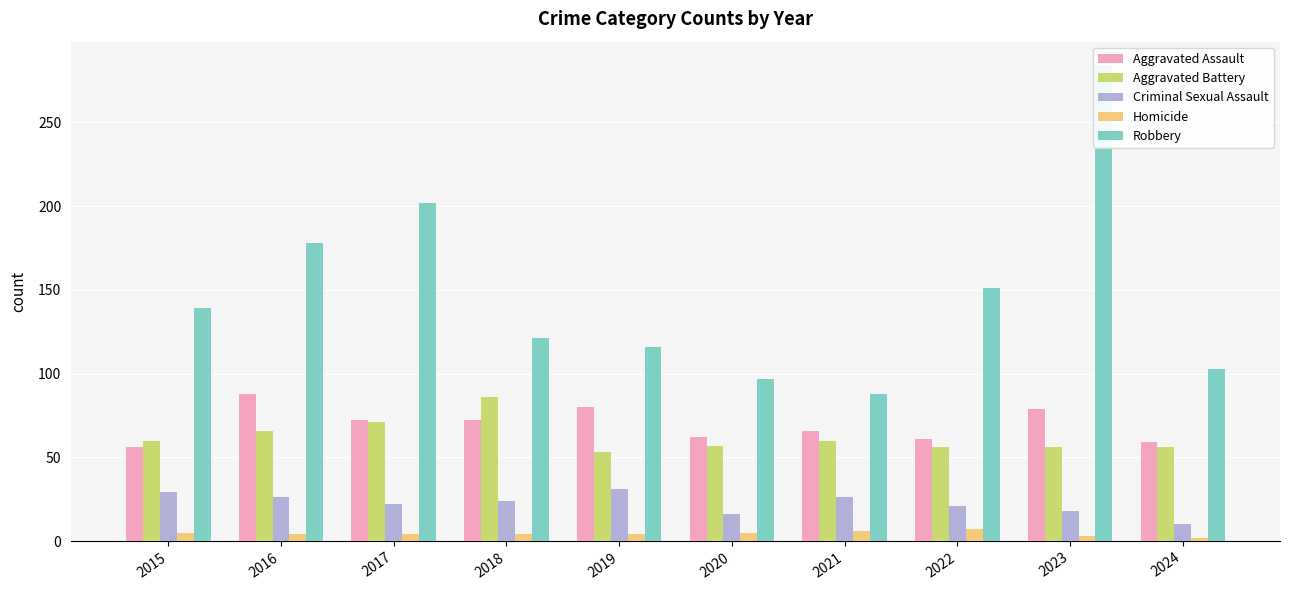

Reading left to right, what are all the values shown in this chart?

Aggravated Assault: 56	88	72	72	80	62	66	61	79	59
Aggravated Battery: 60	66	71	86	53	57	60	56	56	56
Criminal Sexual Assault: 29	26	22	24	31	16	26	21	18	10
Homicide: 5	4	4	4	4	5	6	7	3	2
Robbery: 139	178	202	121	116	97	88	151	284	103